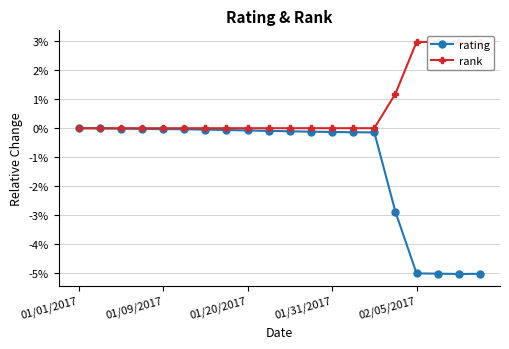

Does the chart have visible grid lines?

Yes